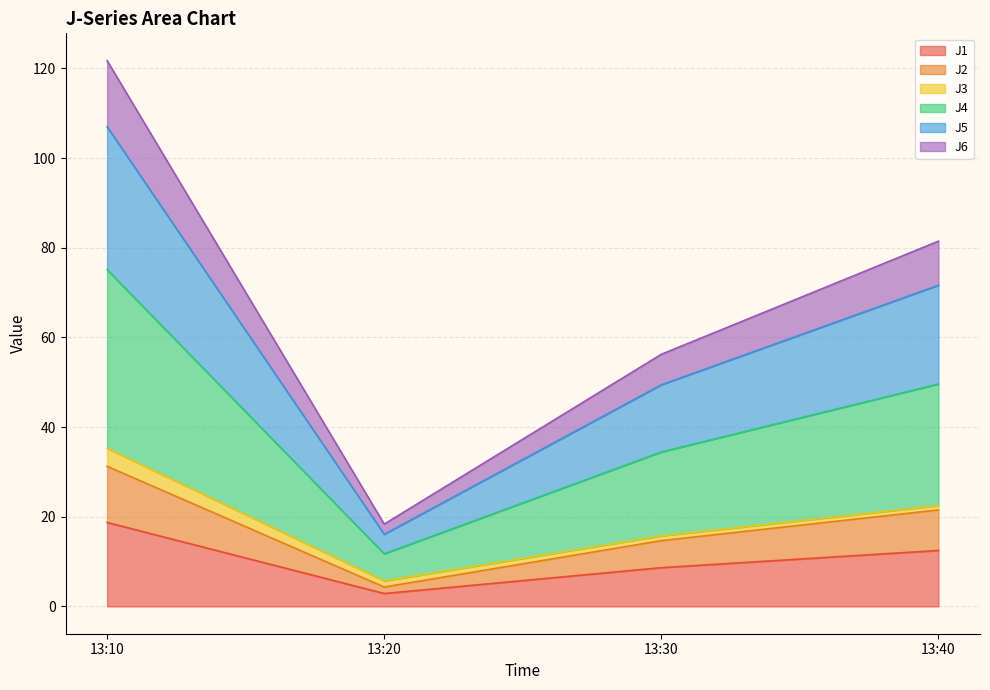

True or false: J5 and J1 cross at least once.

False